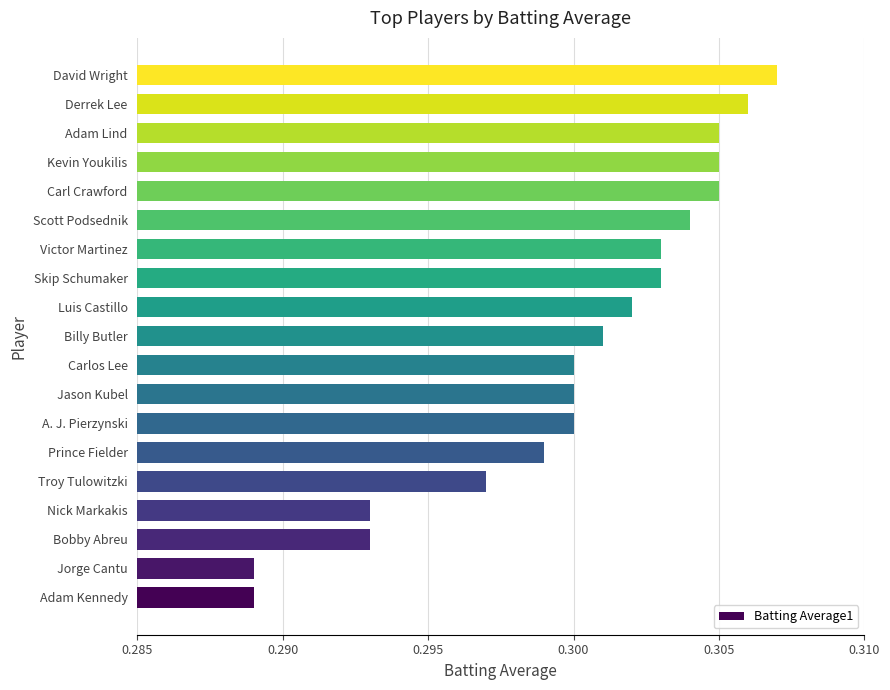

Which has a higher value, A. J. Pierzynski or Billy Butler?

Billy Butler